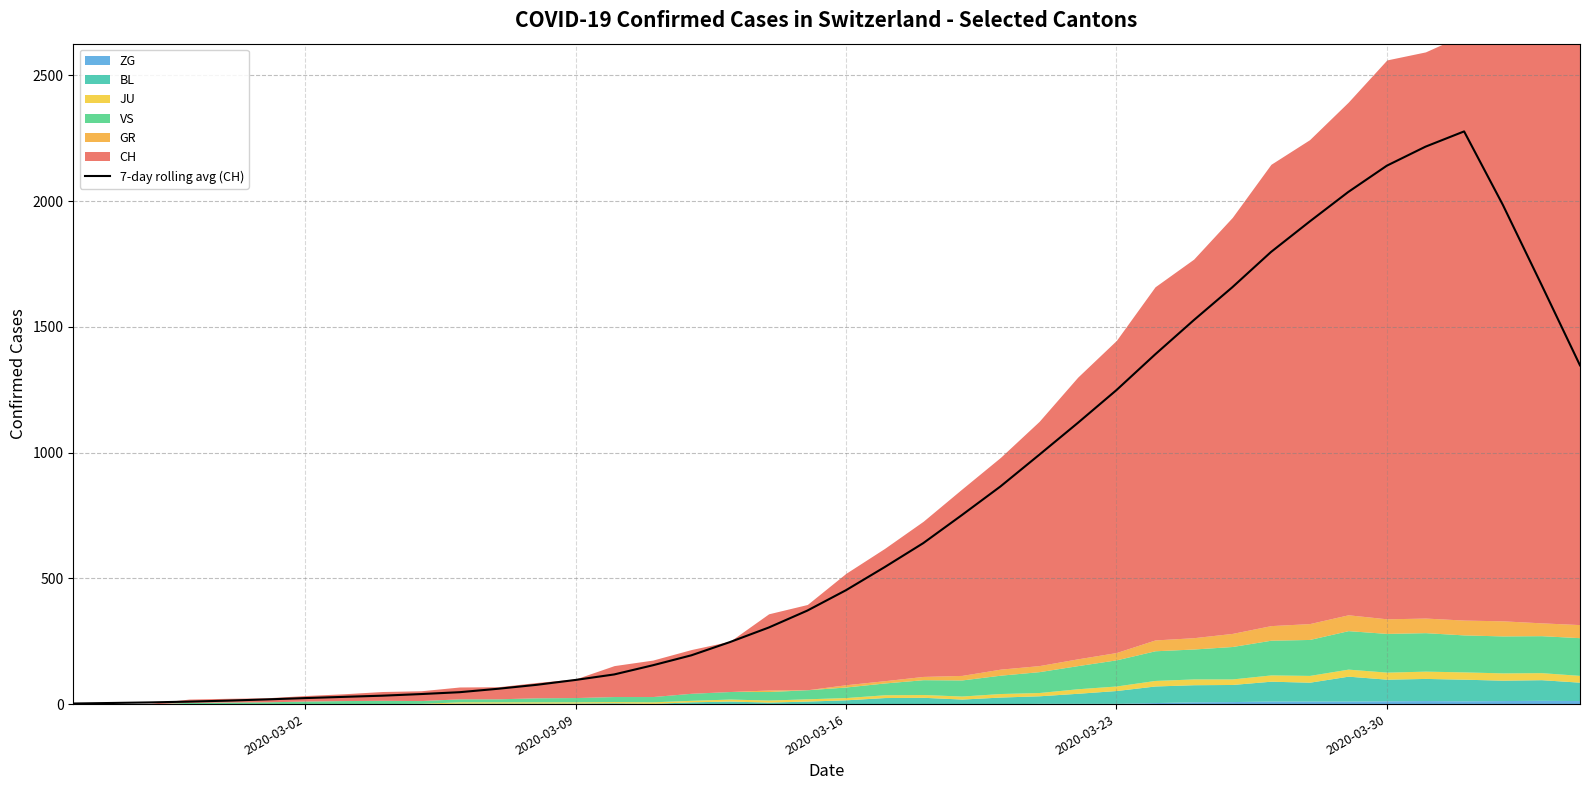

Reading left to right, extract all data points from this chart.

2.3	4.4	6.7	9.9	13.7	18.6	23.9	28.7	33.4	39.9	47.3	61.0	76.7	96.0	117.9	154.3	194.0	246.7	304.3	371.7	452.7	544.4	639.9	751.4	865.4	990.9	1117.7	1248.1	1389.9	1526.0	1657.1	1797.3	1918.3	2035.9	2140.6	2216.1	2276.9	1985.7	1668.3	1346.7